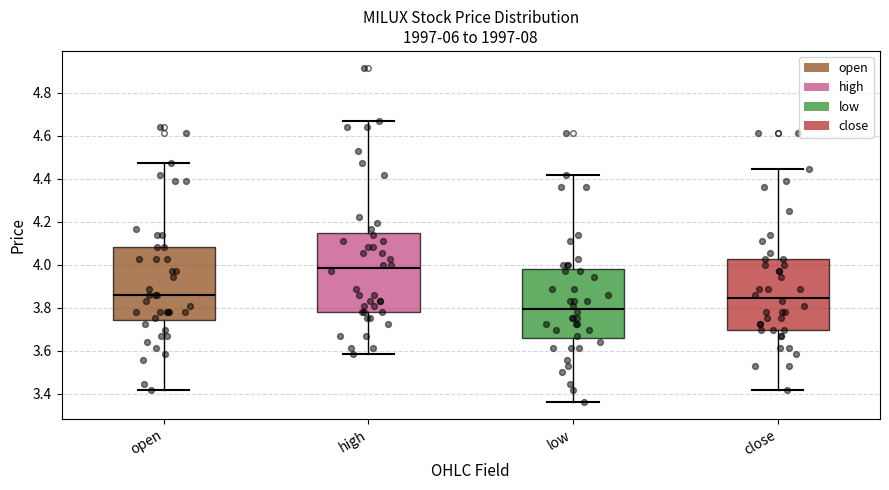

Which box has the highest median line?

high